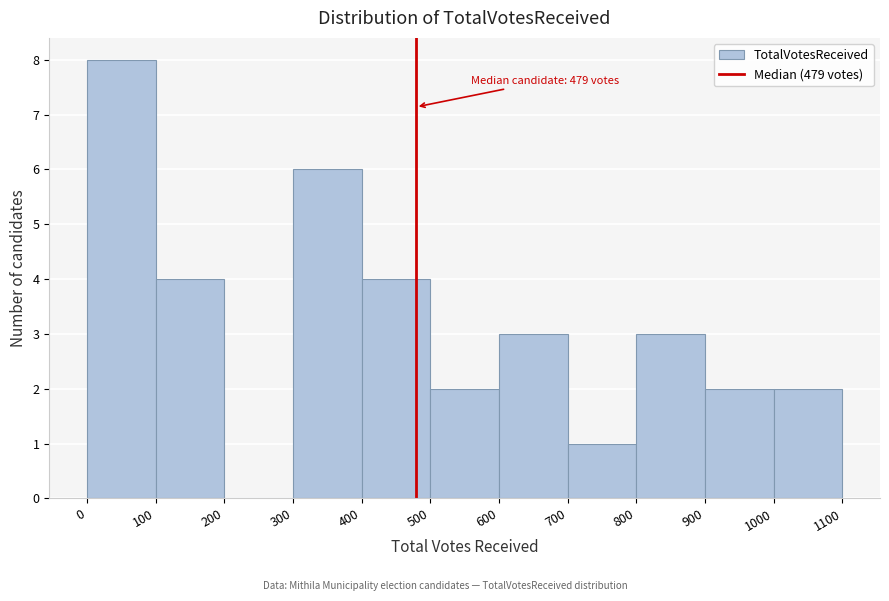

Over which range of the x-axis is the bar tallest?

0 to 100